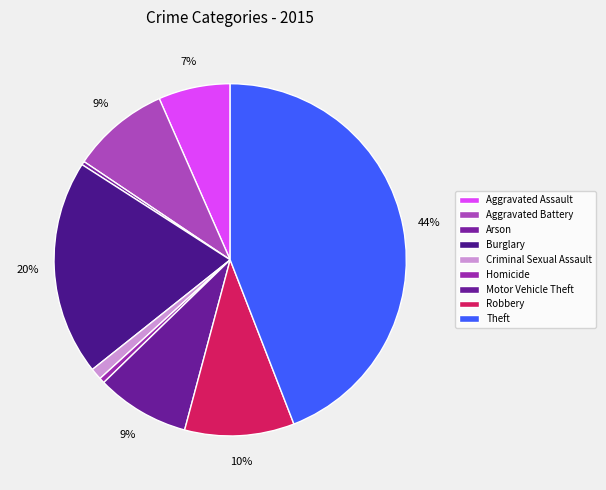

What is the smallest slice in the pie chart?

Arson